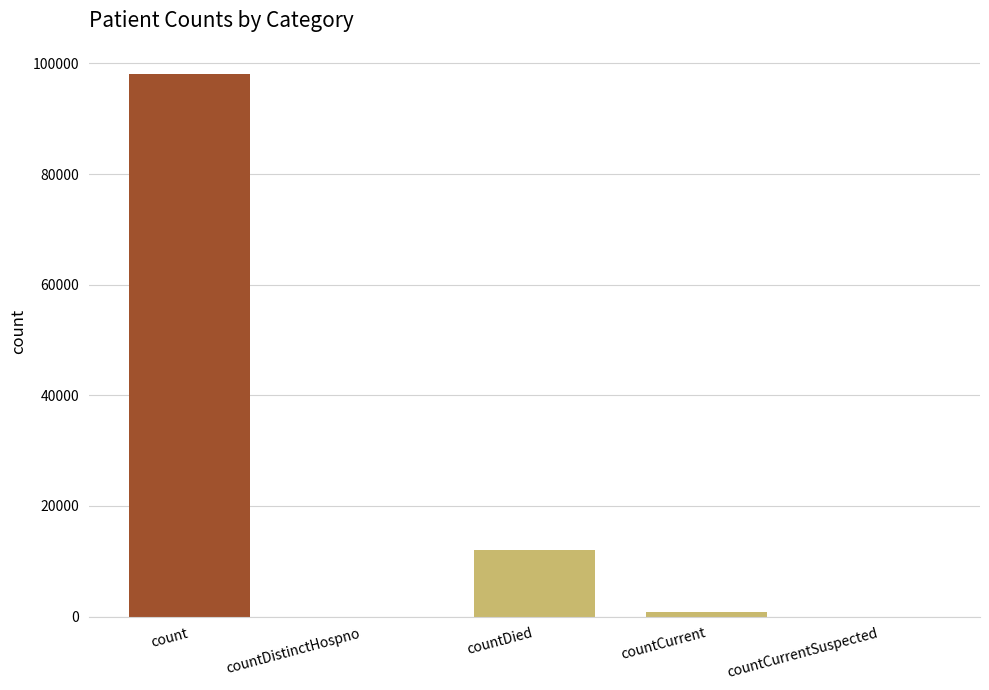

True or false: the data shows 0 at countDistinctHospno.

True